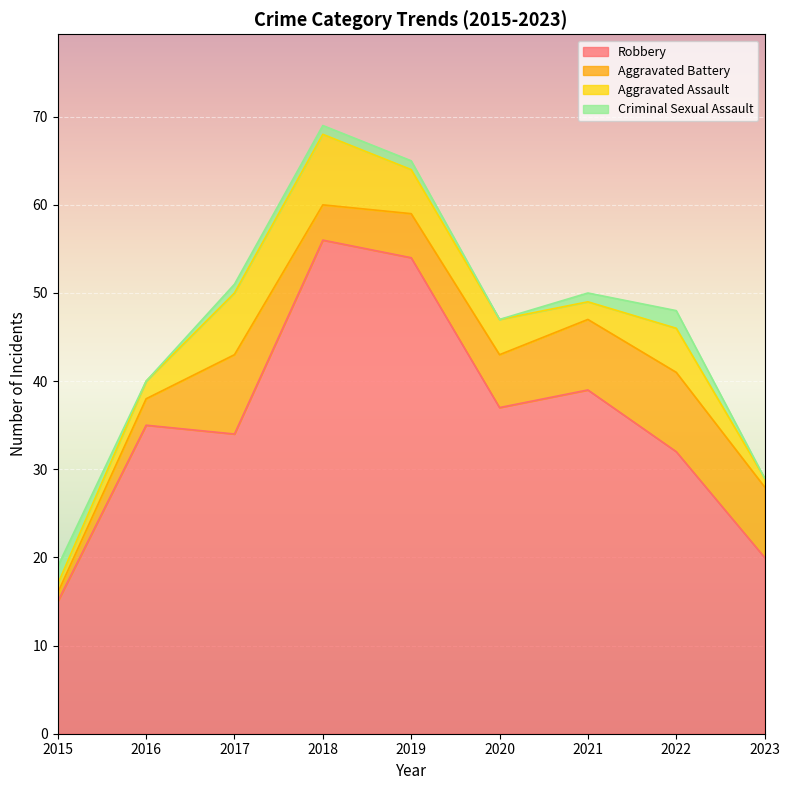

What are all the series names shown in the legend?

Robbery, Aggravated Battery, Aggravated Assault, Criminal Sexual Assault